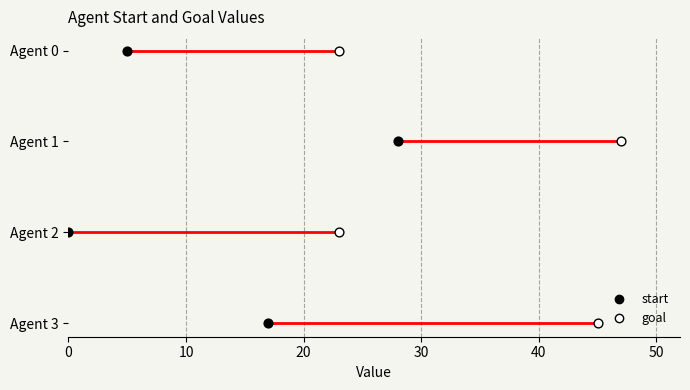

Which series has the widest spread of Y values?

start